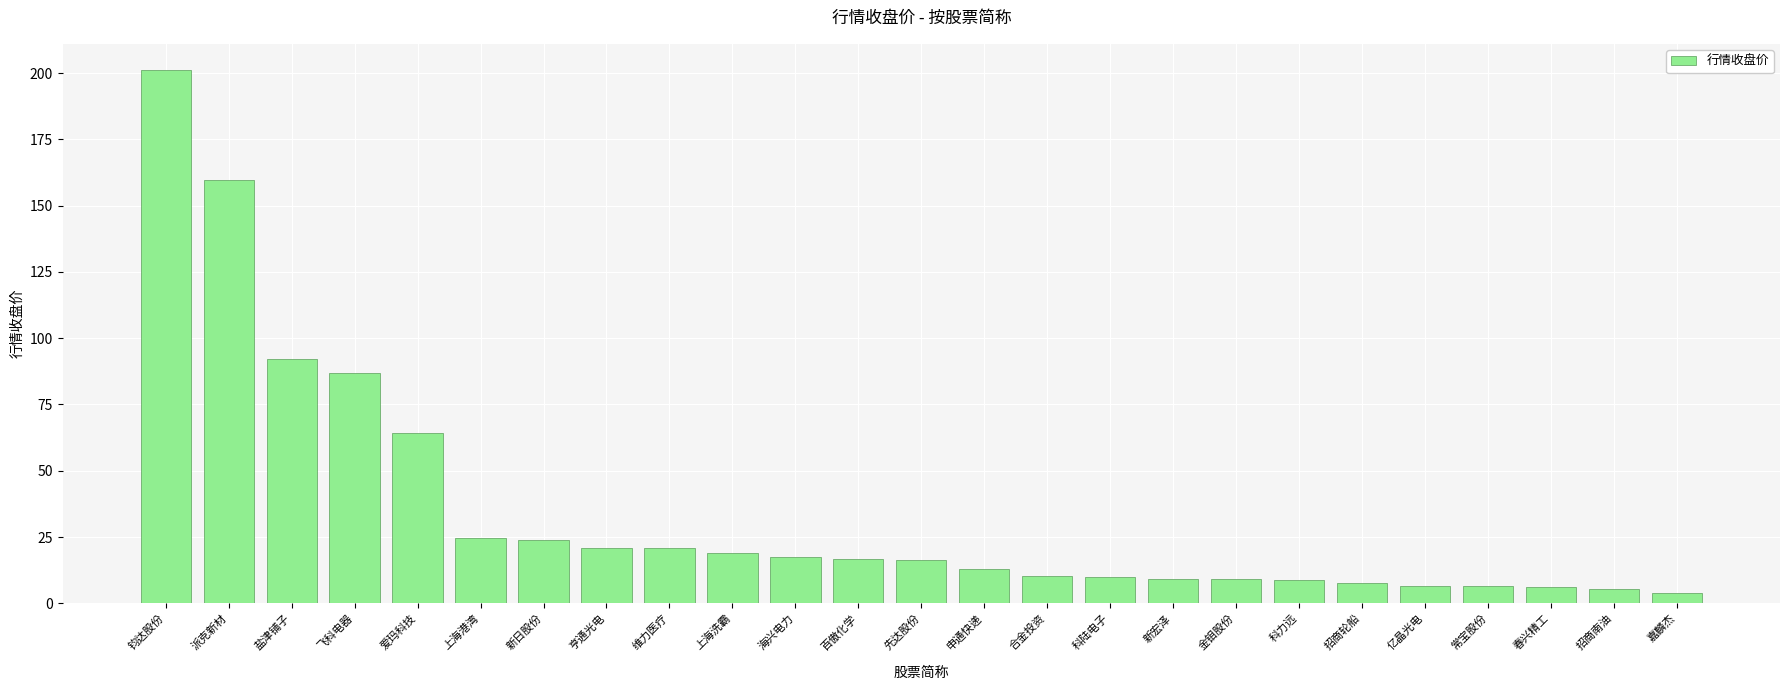

Are the bars horizontal?

No